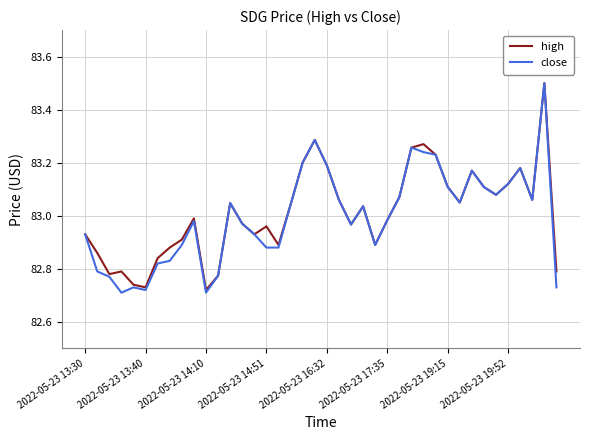

Which series has the widest spread of values?

close